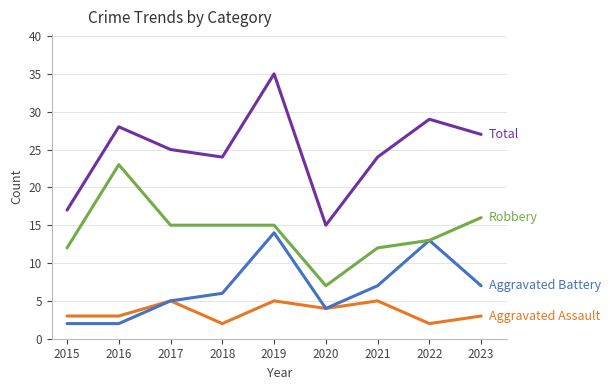

What is the greatest value displayed?

35